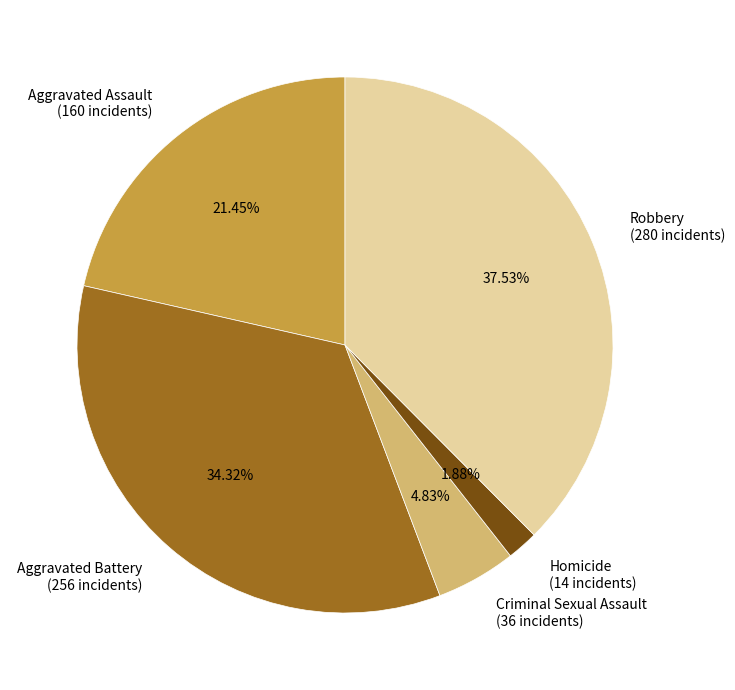

Is it true that Criminal Sexual Assault is 5% of the pie?

True